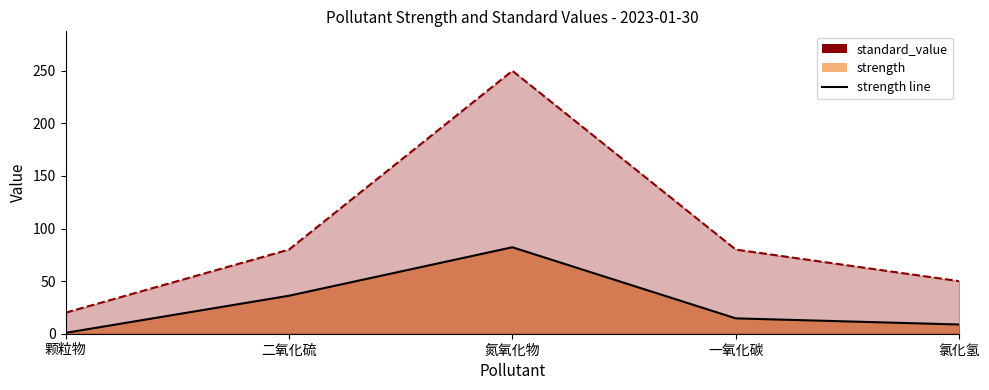

At which label does standard_value line reach its minimum?

颗粒物